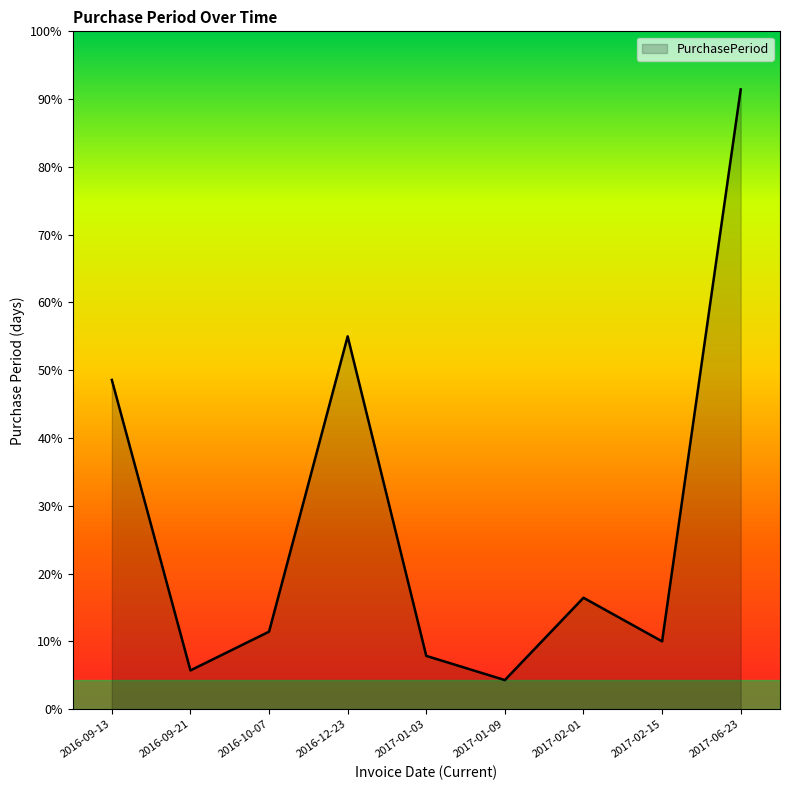

At which category does the data reach its first local valley?

2016-09-21